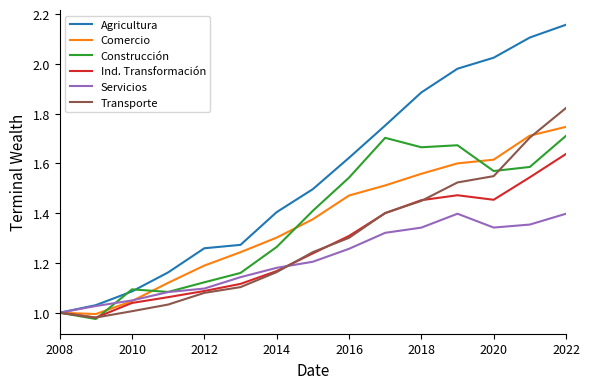

Which series has the widest spread of values?

Agricultura